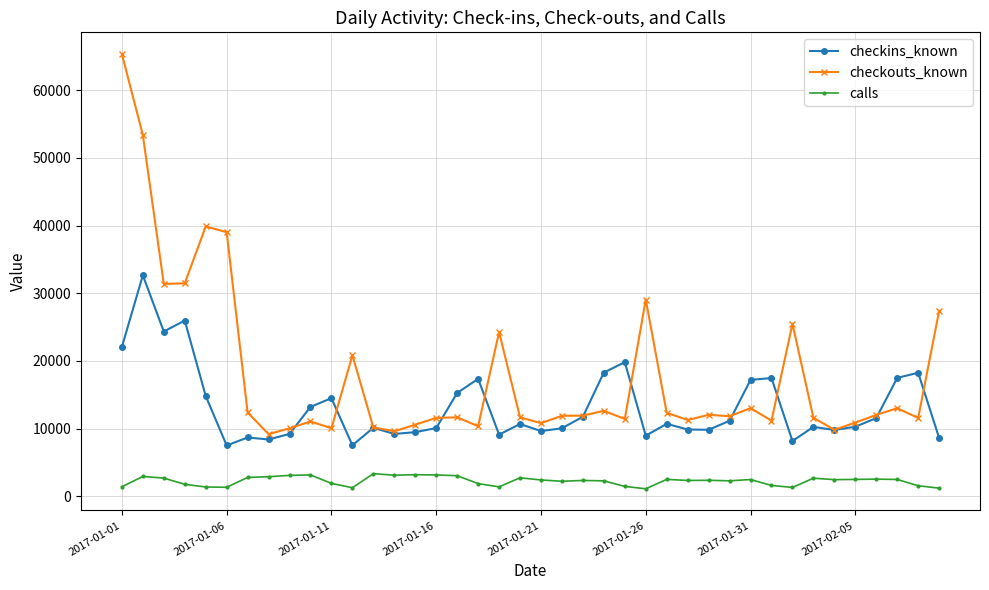

What is the value of the checkins_known point at the 10th from the left?

13211